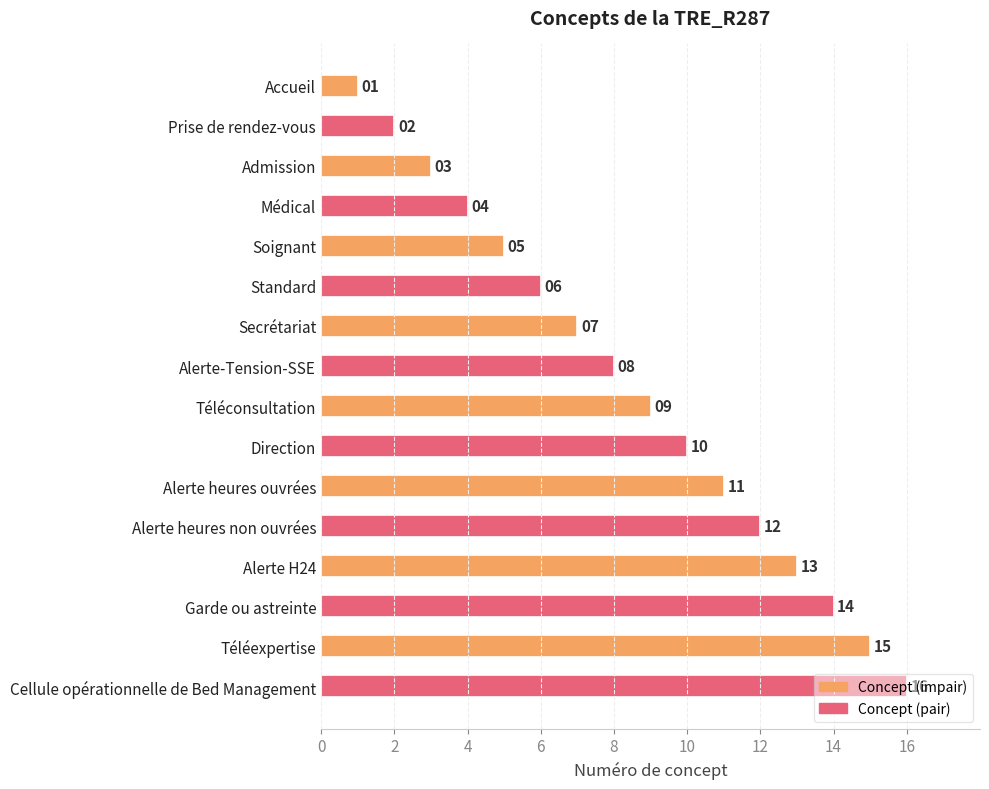

What is the ratio of the value at Téléconsultation to the value at Cellule opérationnelle de Bed Management?

0.6